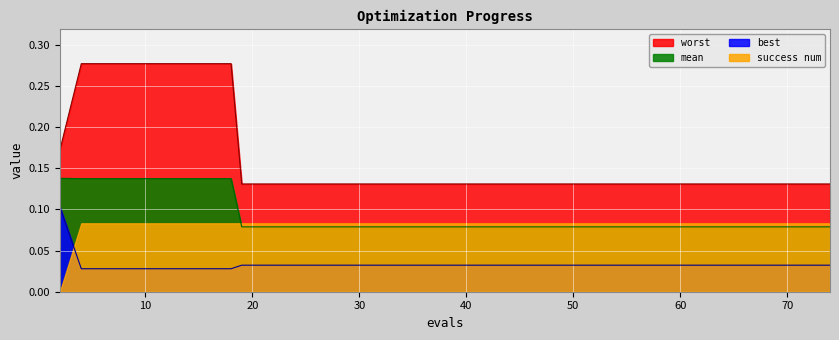

List the series in order of their peak value, highest first.

worst, mean, best, success num